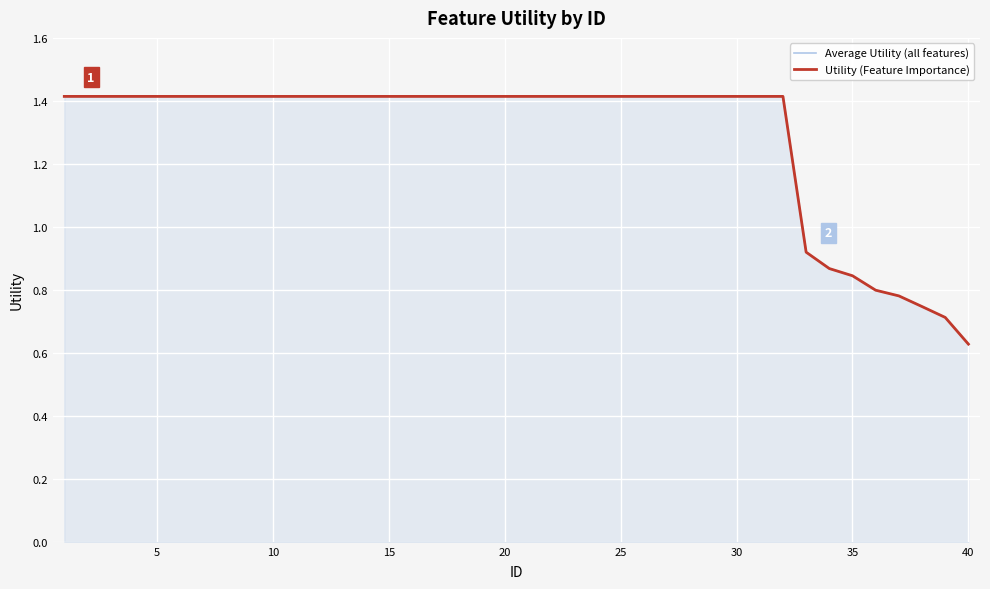

True or false: Average Utility (all features) and Utility (Feature Importance) intersect in this chart.

False